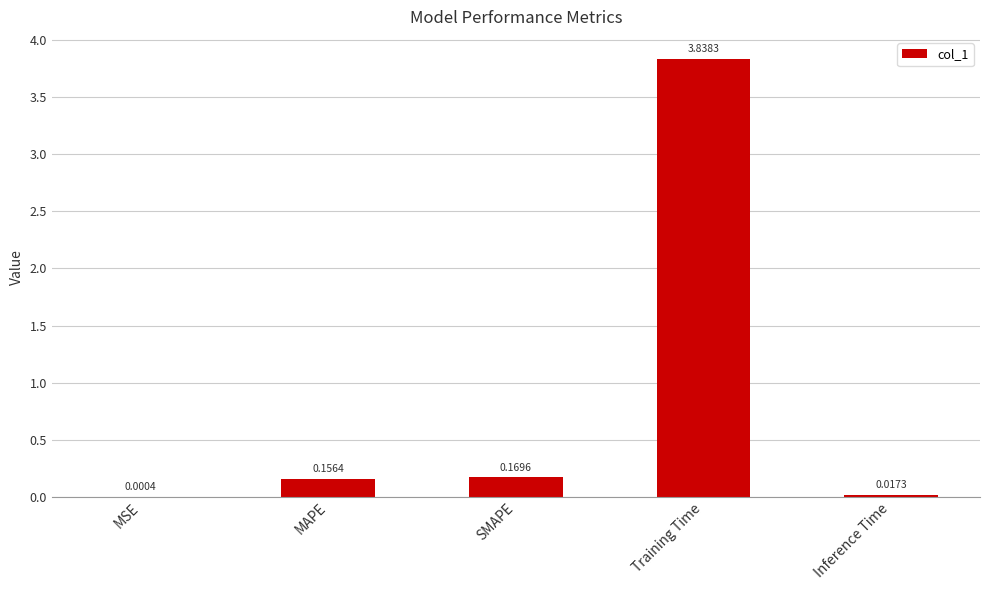

Which has a higher value, MAPE or Training Time?

Training Time